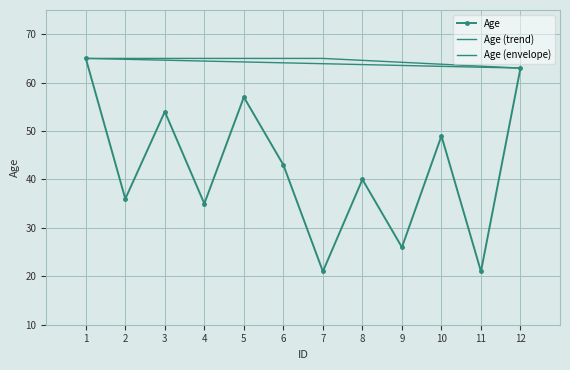

Count the number of values greater than 43.

5